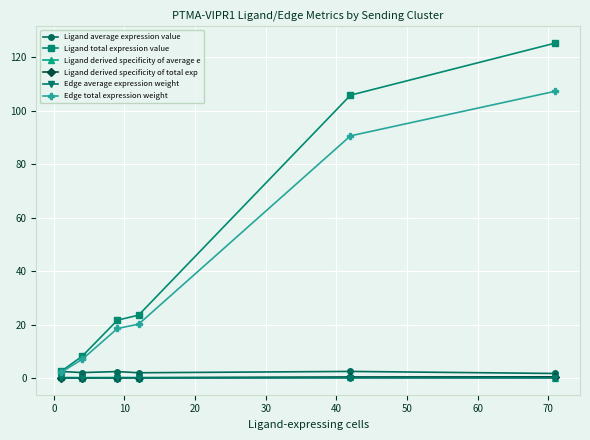

Which series has the largest range (max minus min)?

Ligand total expression value